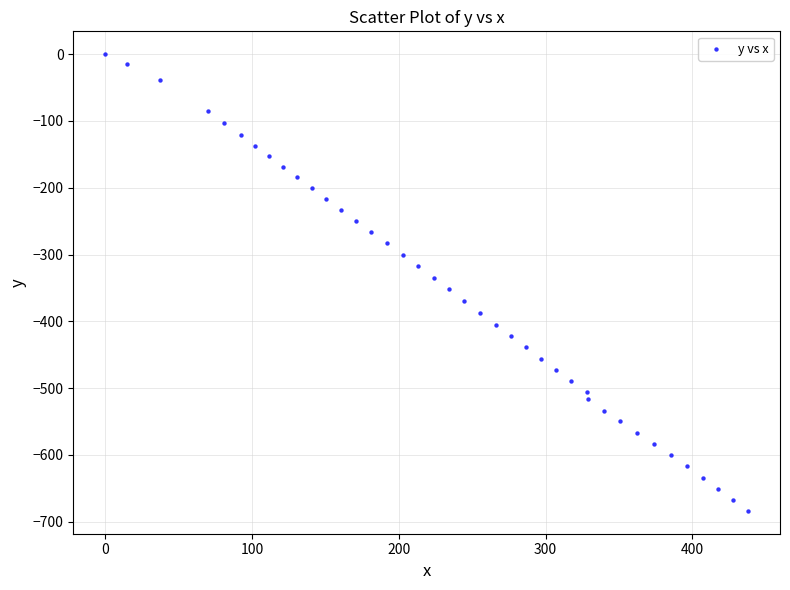

What is the range of X values (max minus min)?

437.9